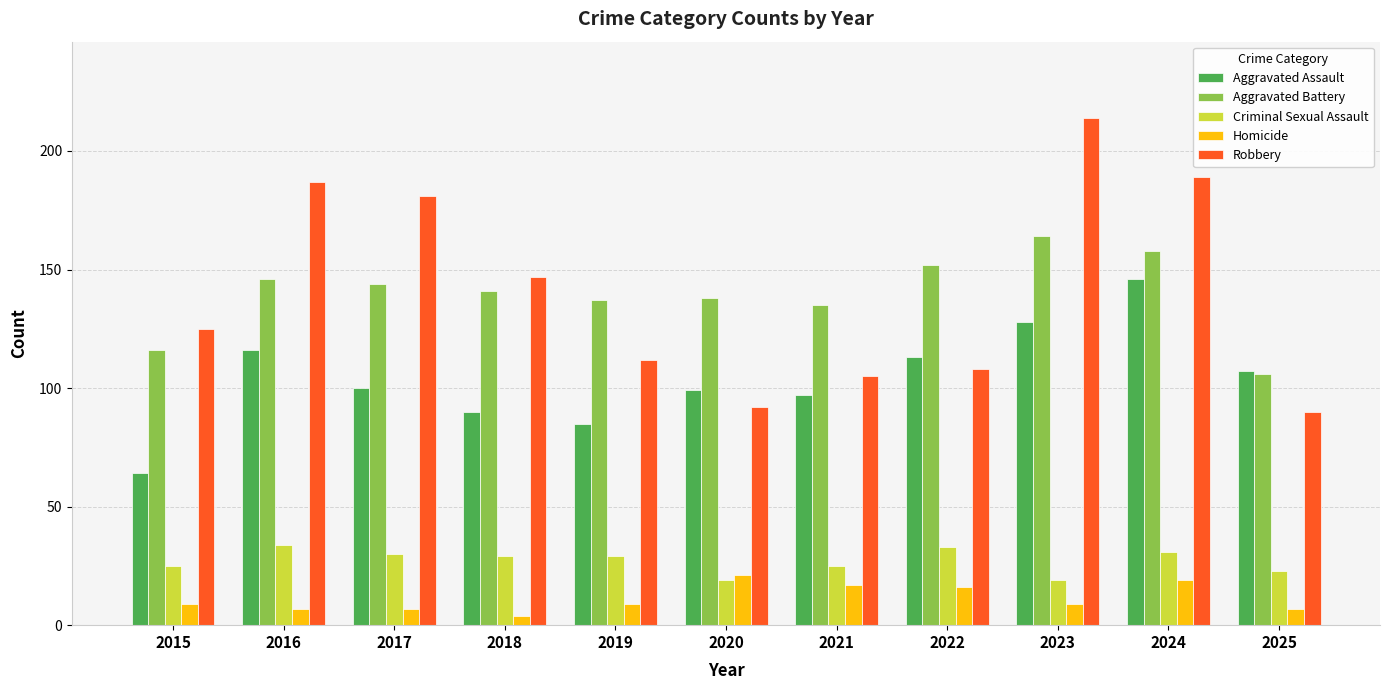

How many values in the Criminal Sexual Assault series are below 29?

5